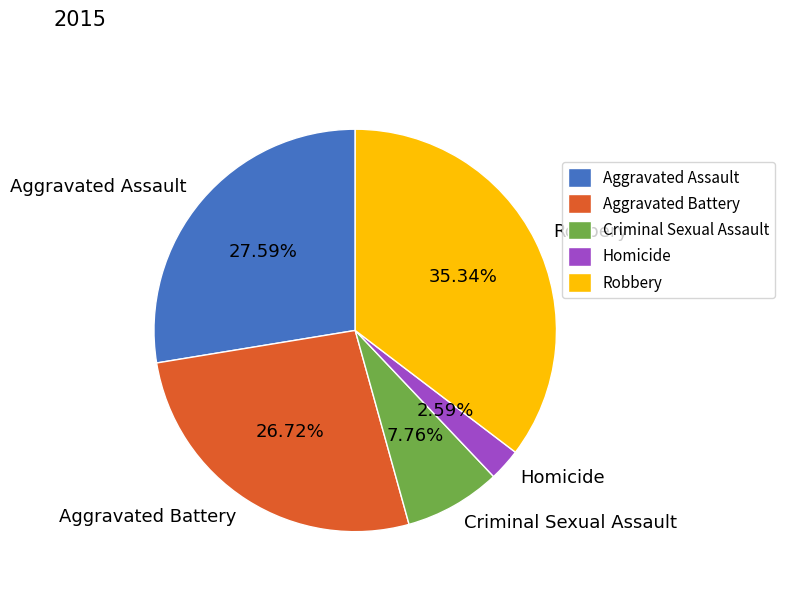

Count the number of slices in the pie.

5